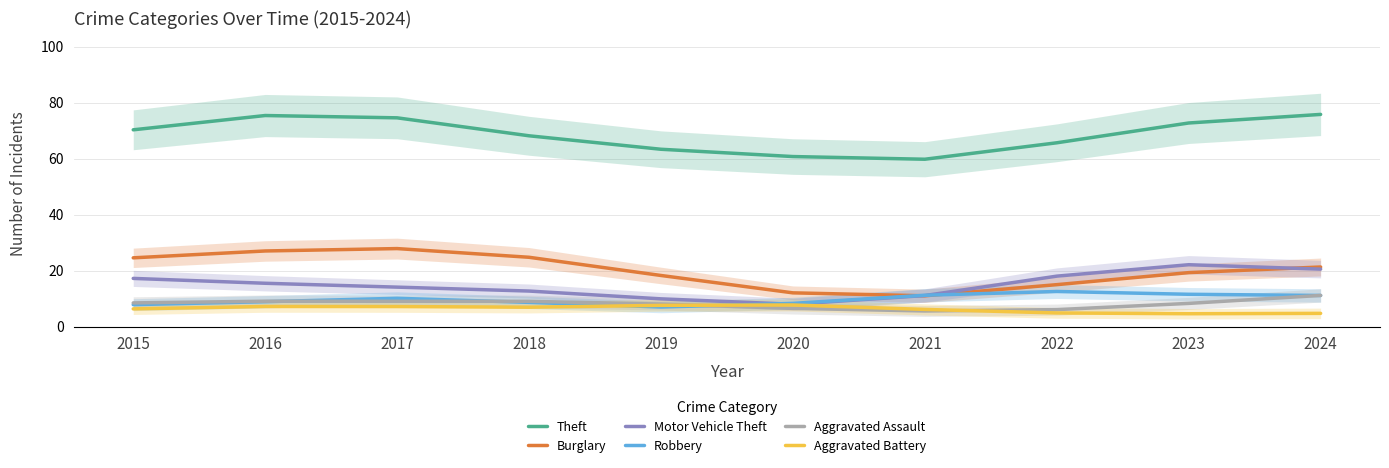

How many data points in Theft are above 70?

5